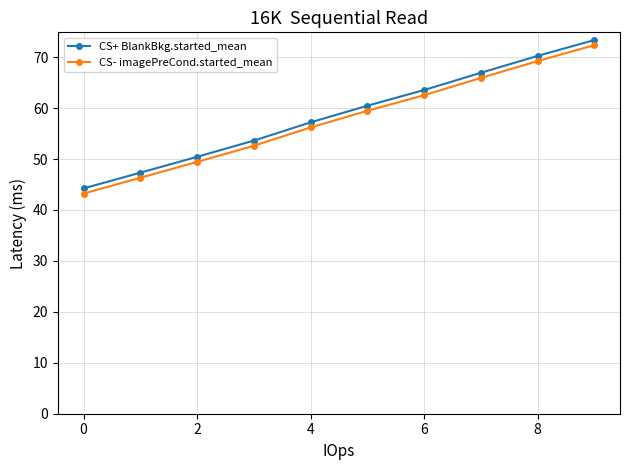

What is the difference between the second highest and second lowest values in the CS- imagePreCond.started_mean series?

22.9